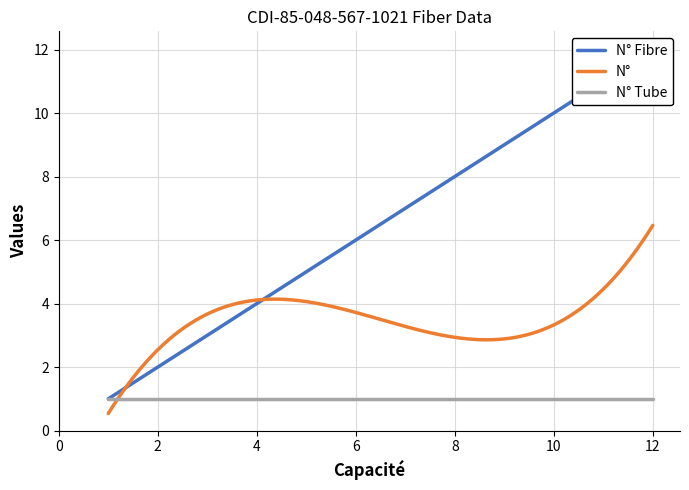

What is the value of the N° Fibre point at the 4th from the left?

4